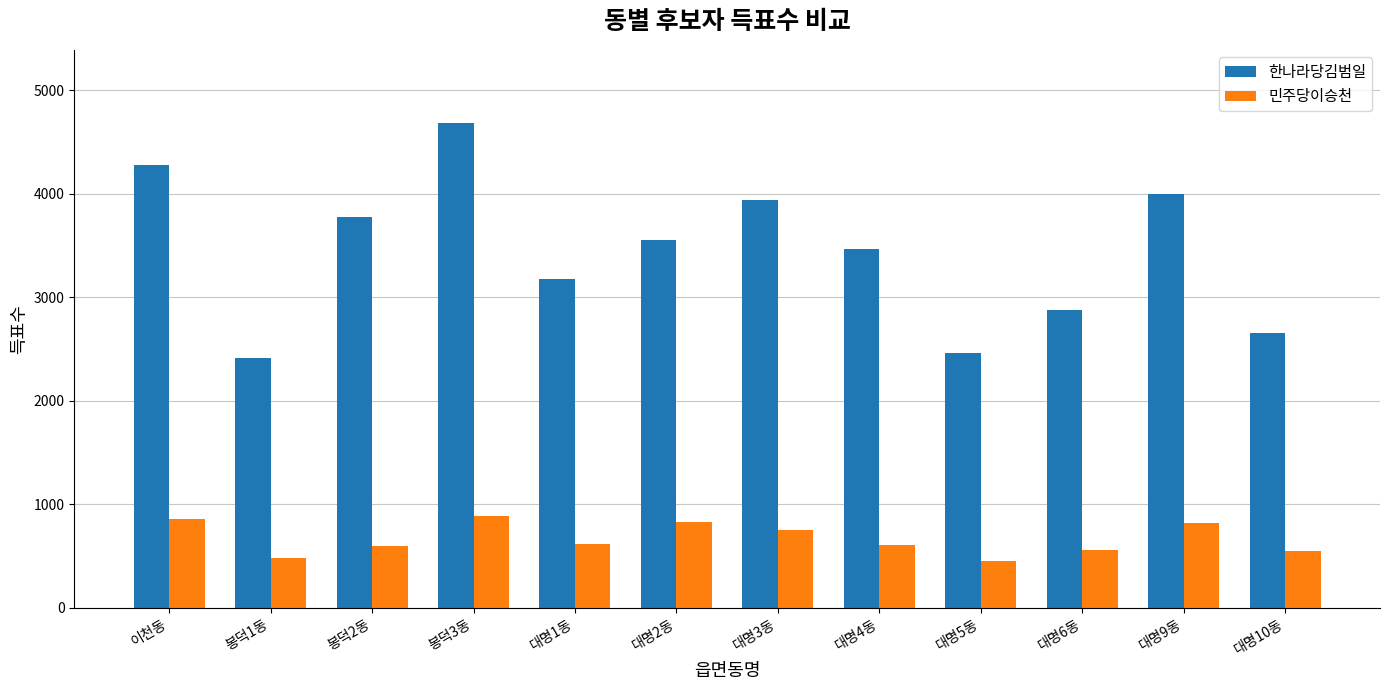

What is the lowest value of the 한나라당김범일 series?

2417